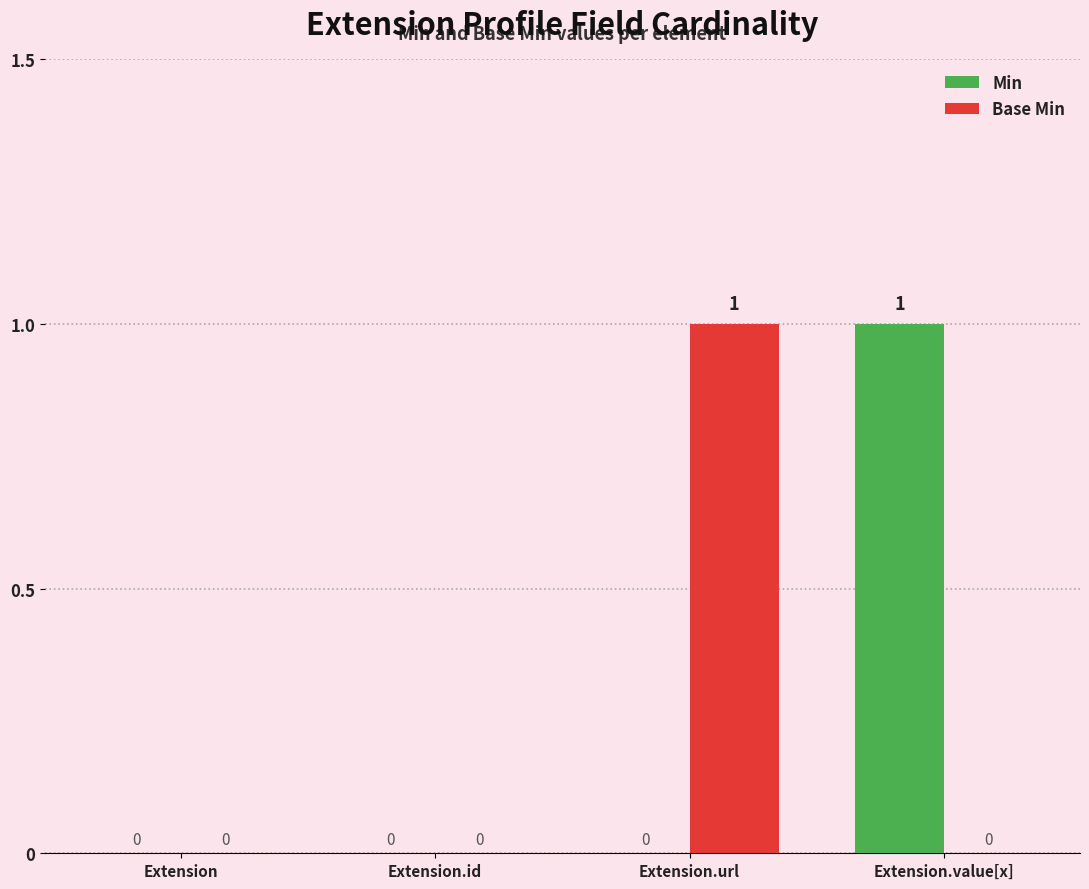

Is the value of Base Min at Extension.value[x] greater than the value of Min at Extension.value[x]?

No